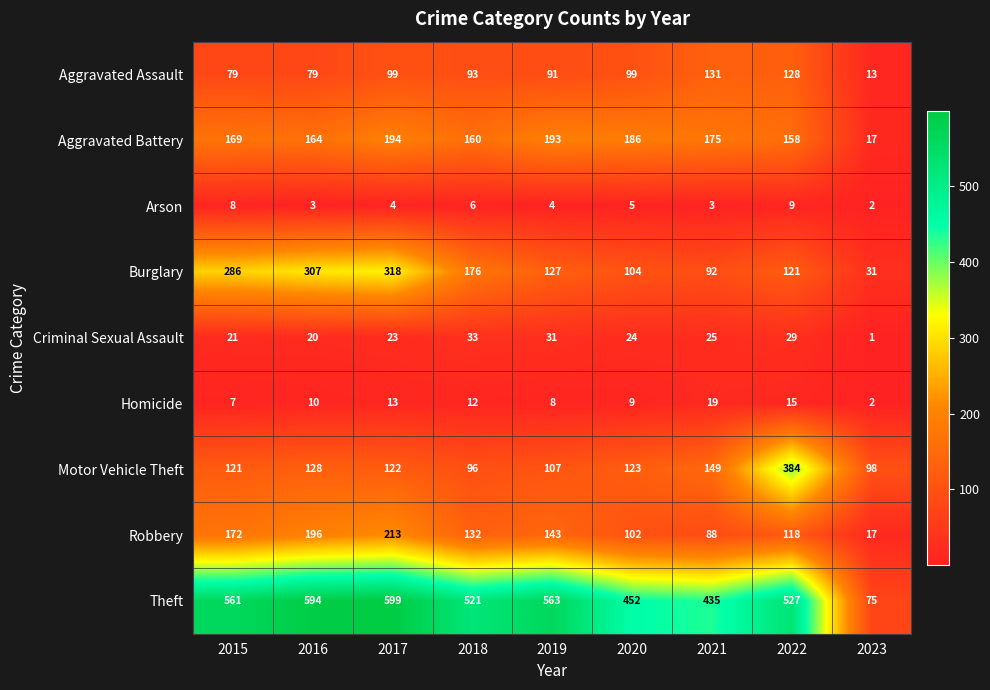

At which category does the chart reach its peak across all series?

2017